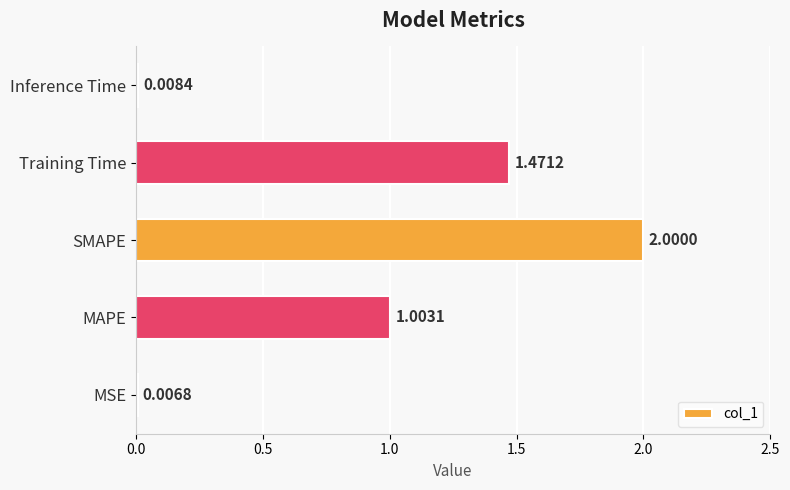

What is the change in value from MSE to SMAPE?

+2.0